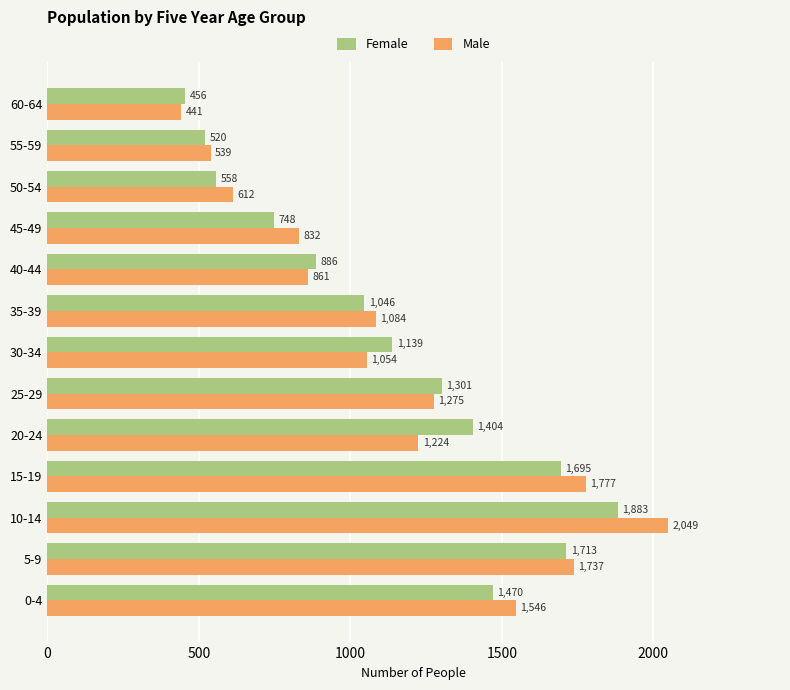

Is it true that Male equals 1439 at 30-34?

False